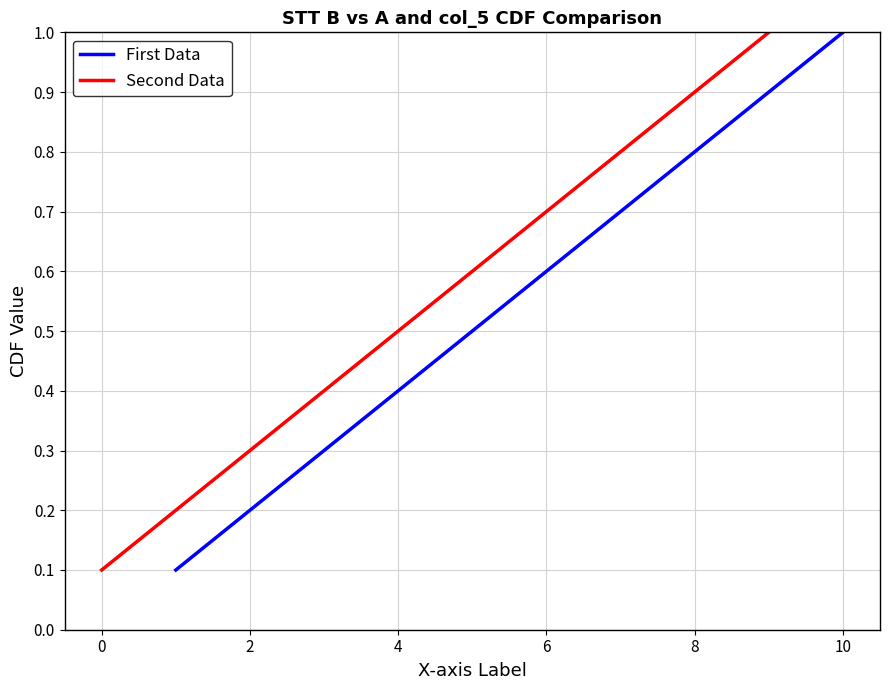

True or false: Second Data has a value of 1.3 at 9.

False